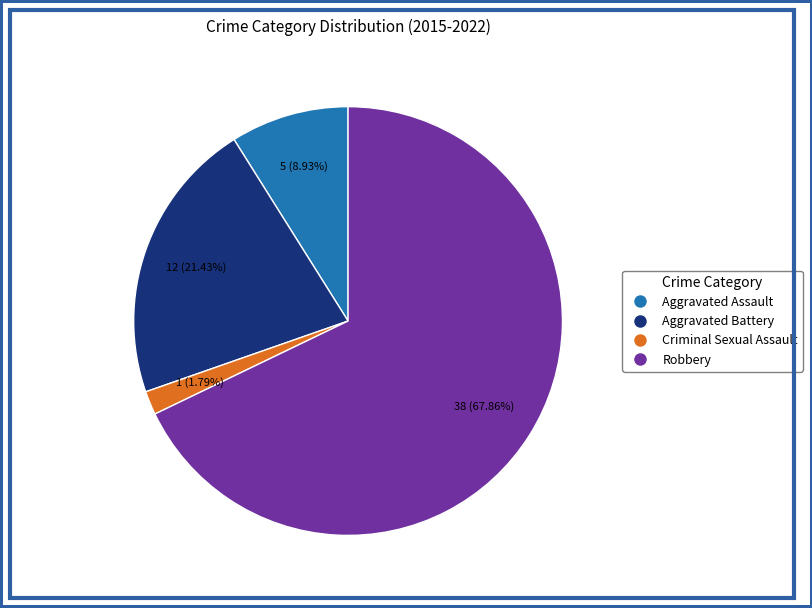

Which slice is the smallest?

Criminal Sexual Assault